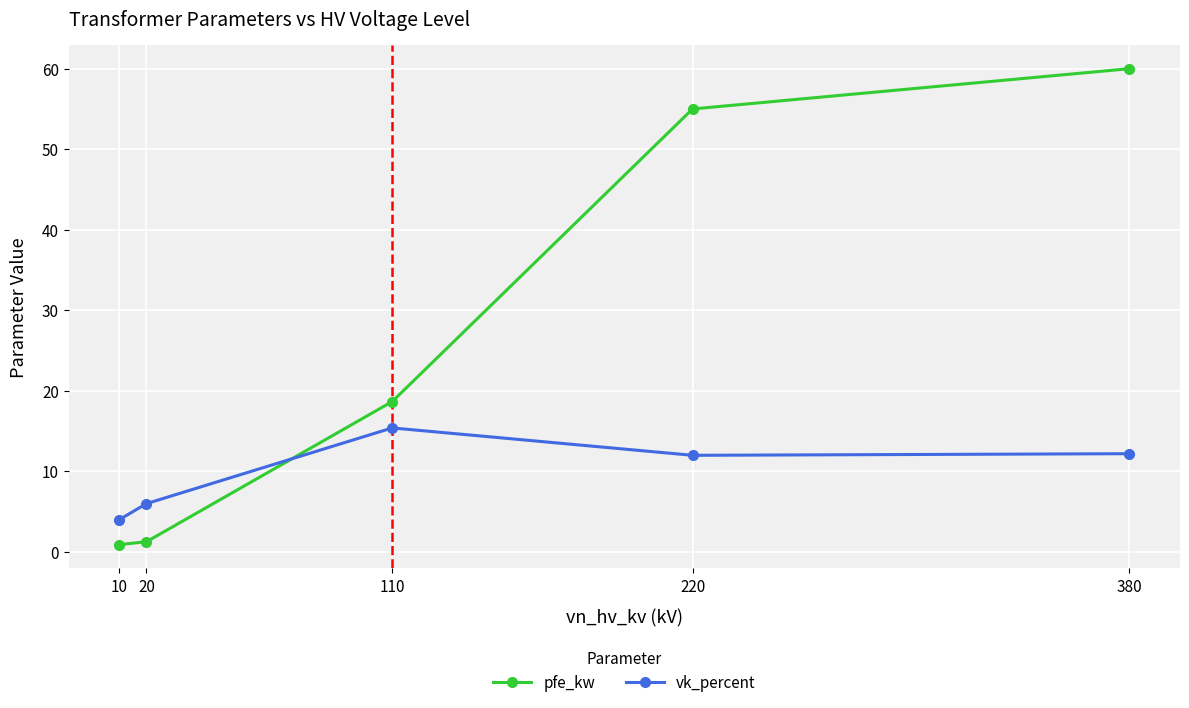

Between 220 and 10, which series saw the biggest shift?

pfe_kw